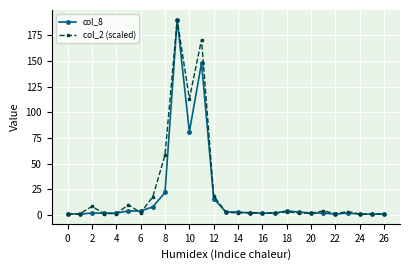

What is the maximum value shown in the chart?

190.0